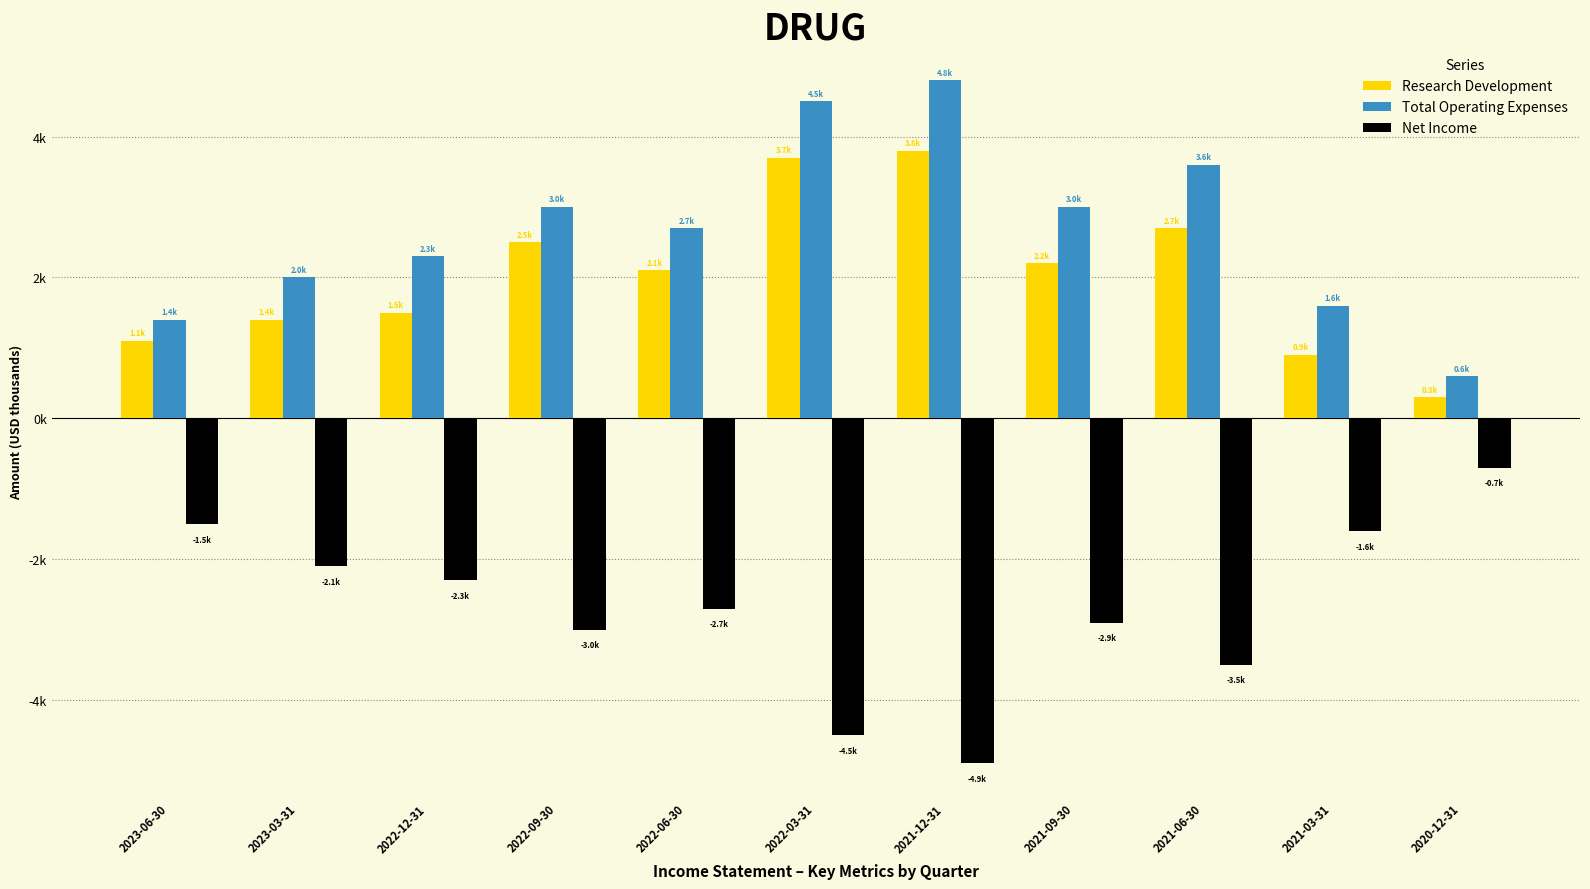

Which series has the widest spread of values?

Total Operating Expenses